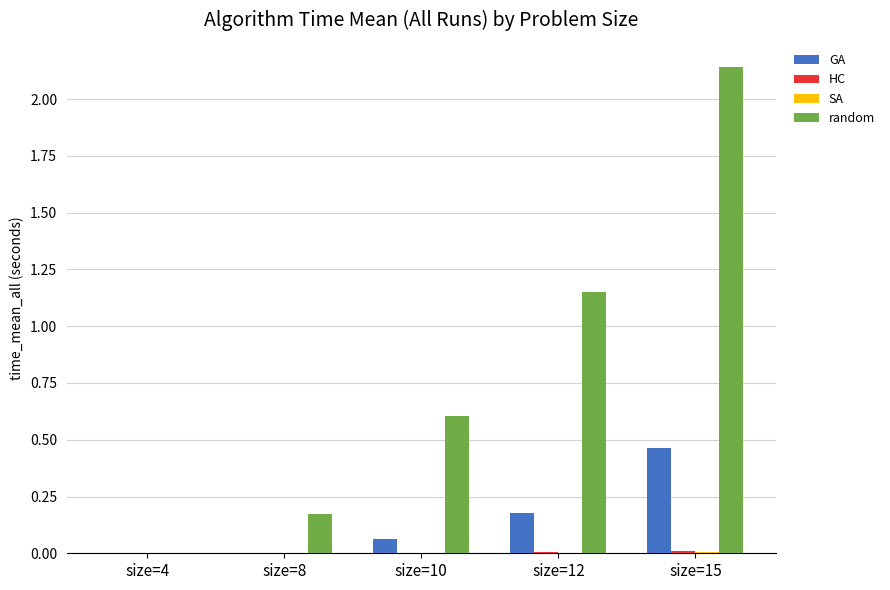

What is the difference between the random values at size=10 and size=15?

1.5